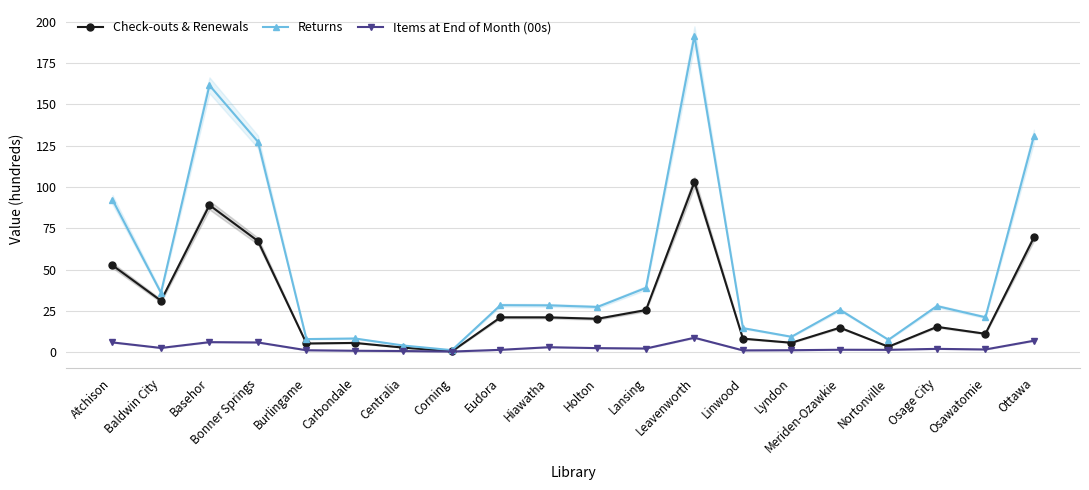

At which category is the sum across all series the highest?

Leavenworth